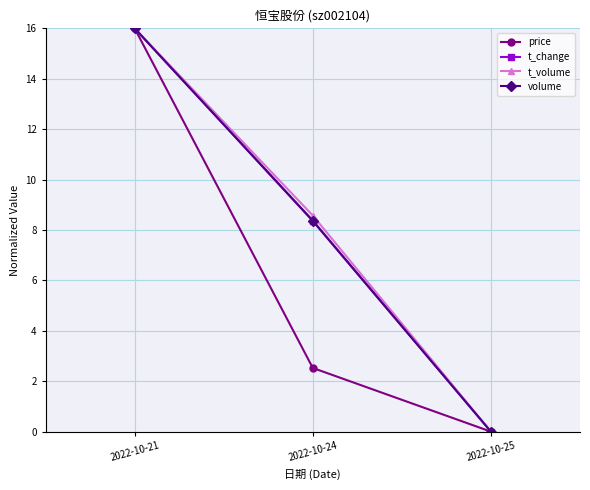

Which category has the lowest value in the price series?

2022-10-25